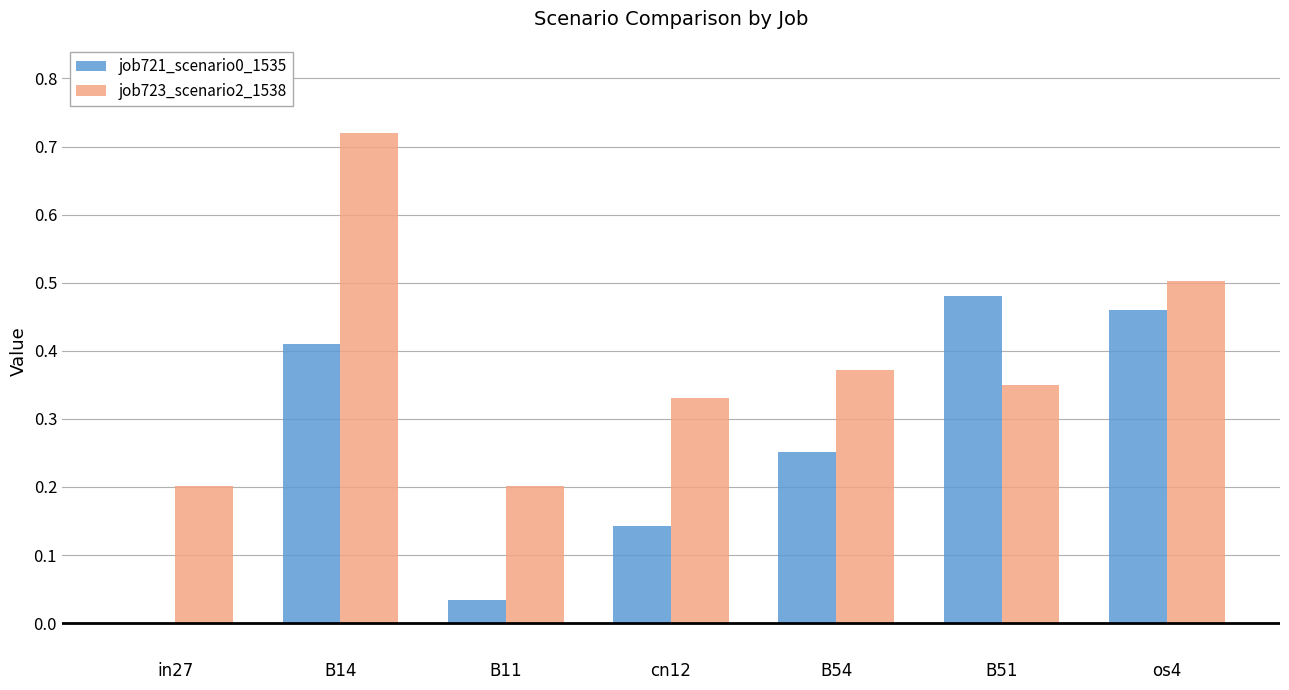

How many values in job721_scenario0_1535 are above zero?

6